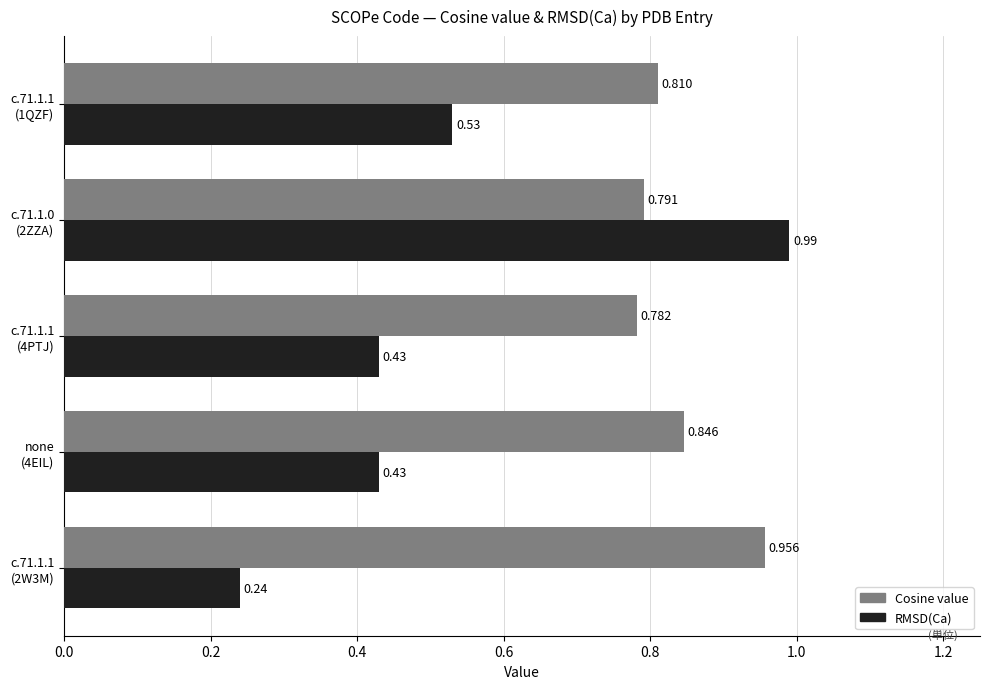

Rank the series by their maximum value, from highest to lowest.

RMSD(Ca), Cosine value